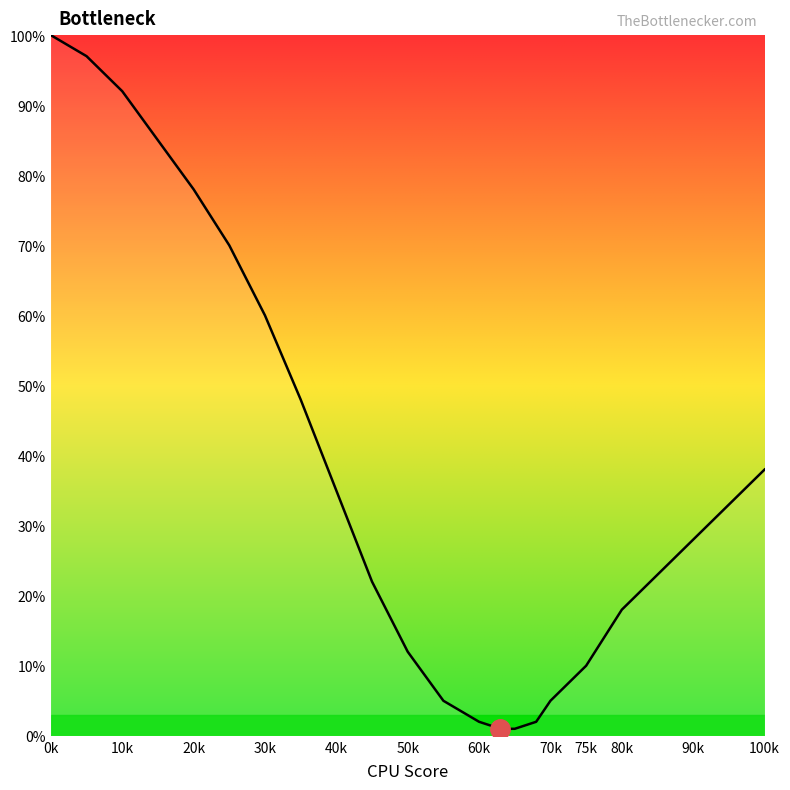

What is the greatest value displayed?

100